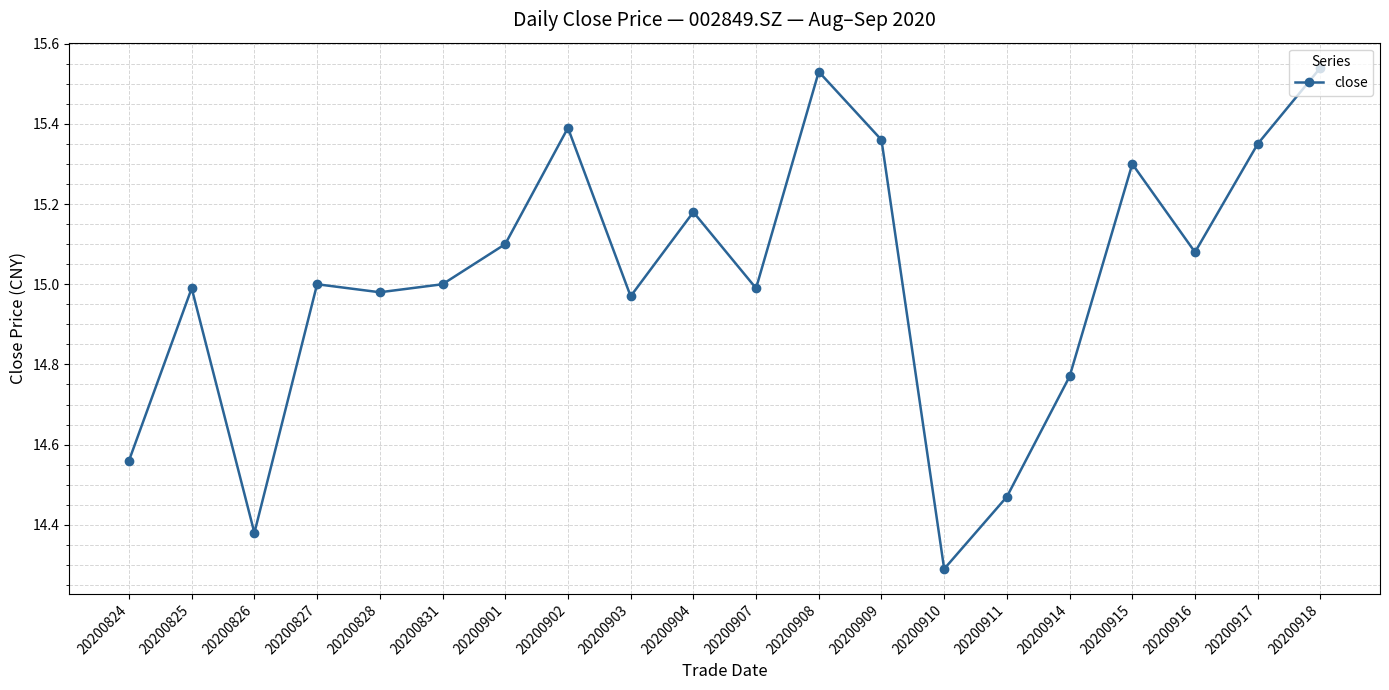

What is the change in value from 20200828 to 20200901?

+0.1